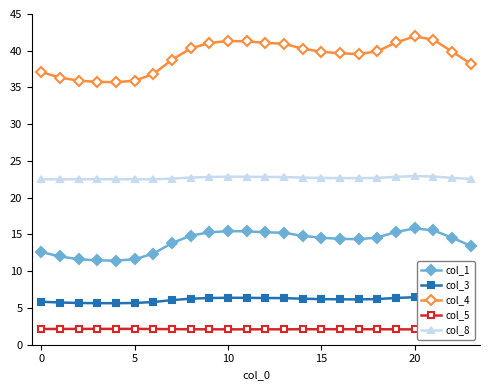

Which series has the largest range (max minus min)?

col_4